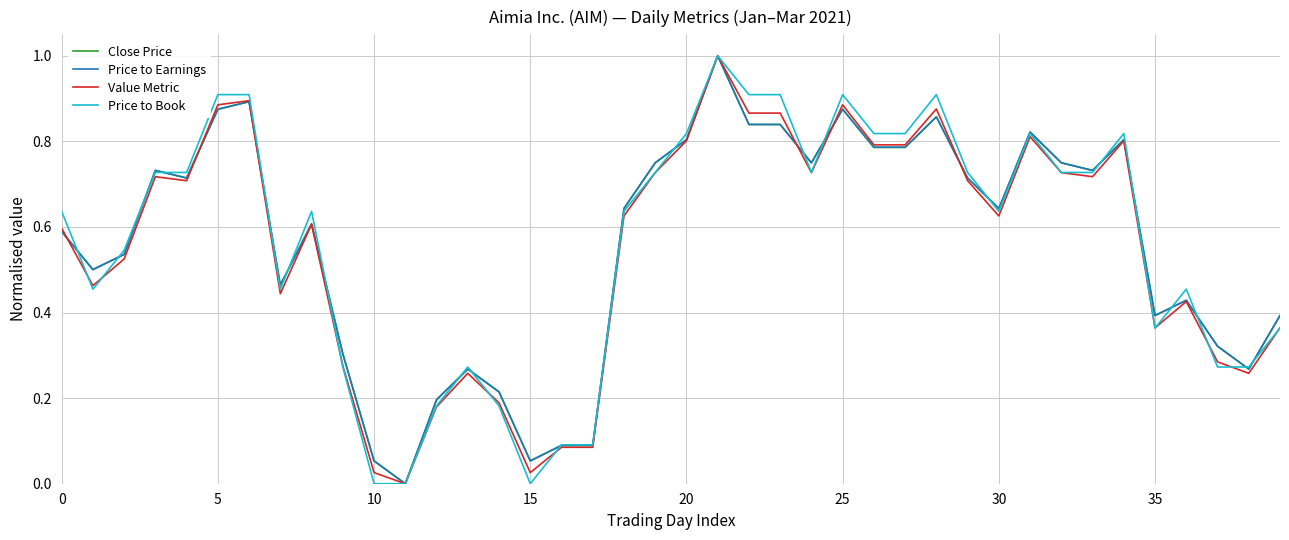

What is the highest value of the Value Metric series?

1.0